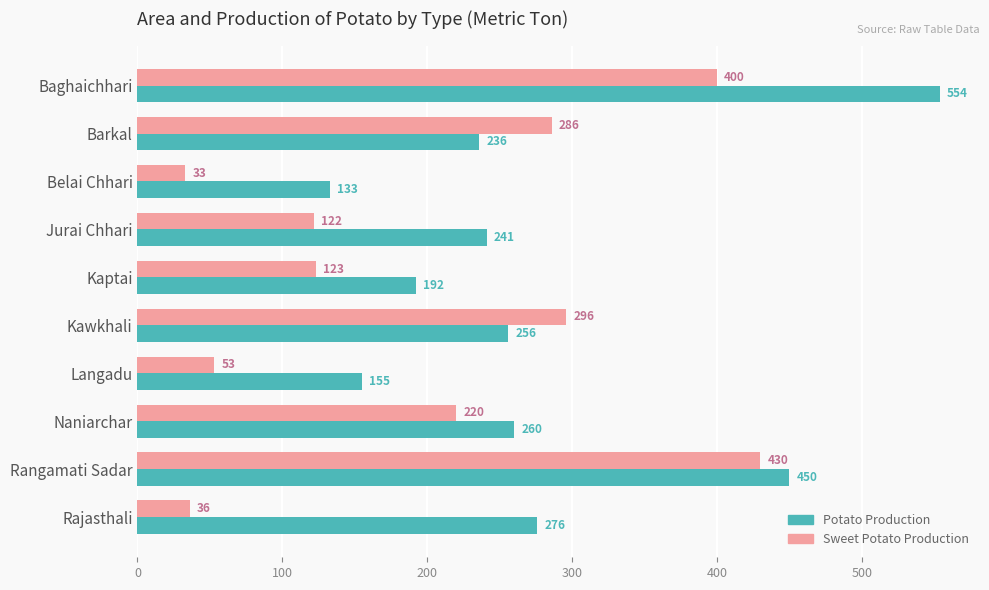

What is the spread (max minus min) of values at Baghaichhari?

154